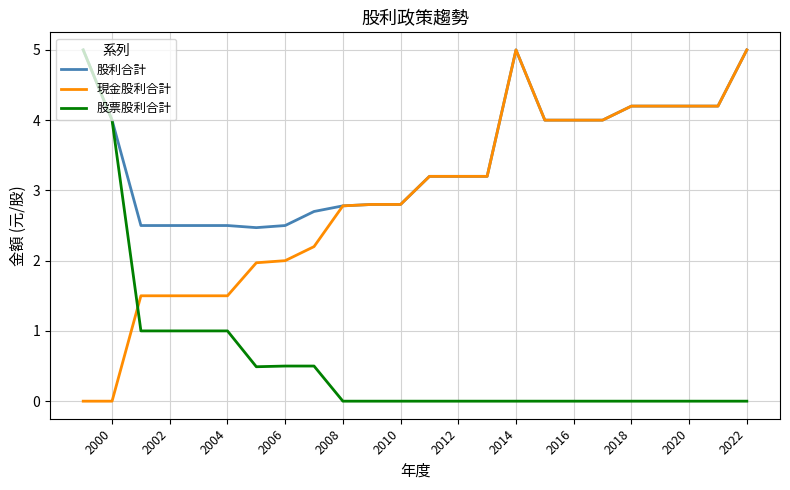

Is the value of 現金股利合計 at 17 greater than the value of 股票股利合計 at 23?

No